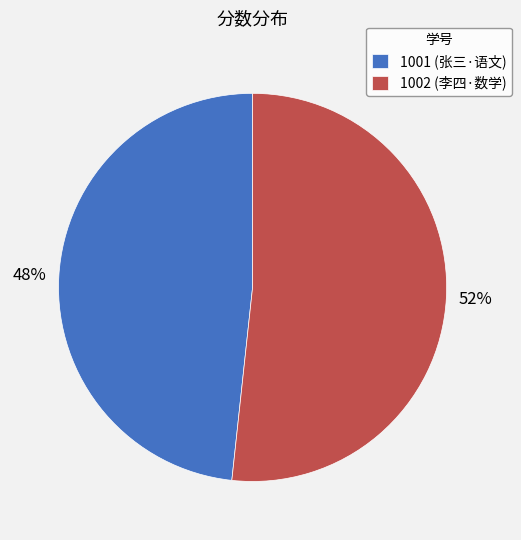

What is the smallest slice in the pie chart?

1001